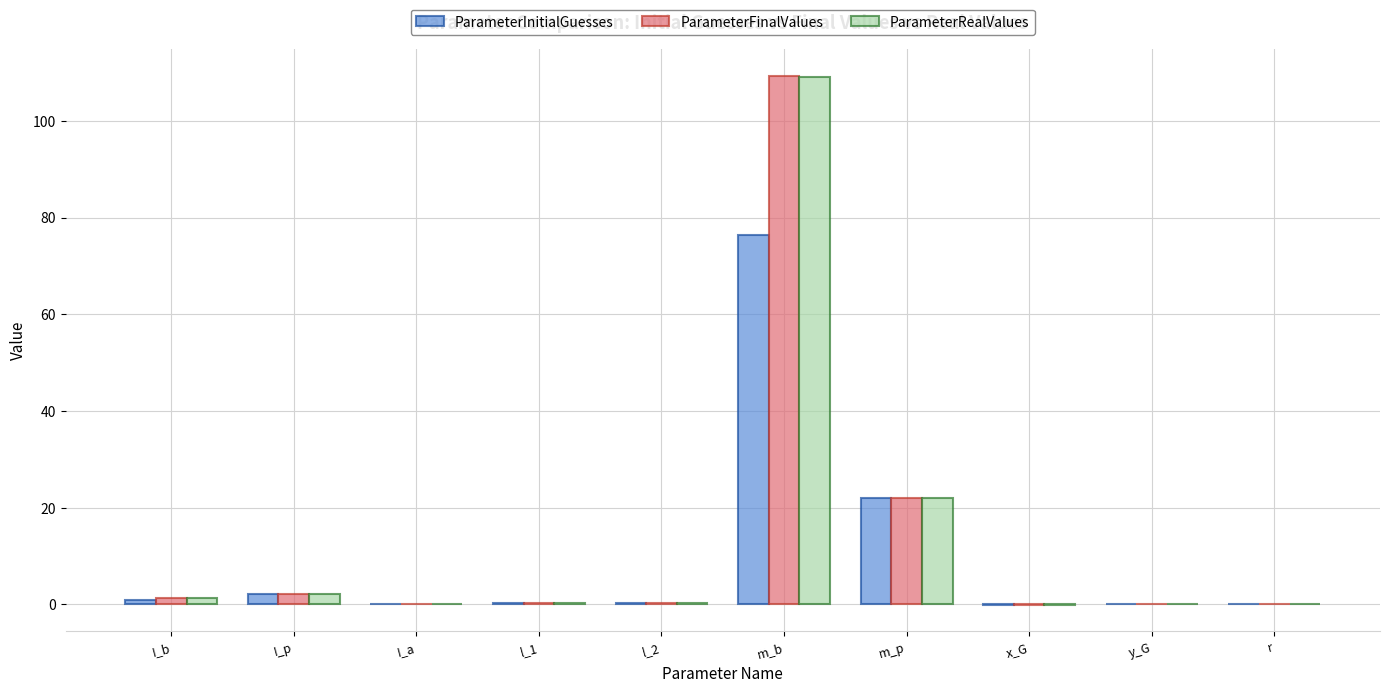

At which category is the sum across all series the highest?

m_b